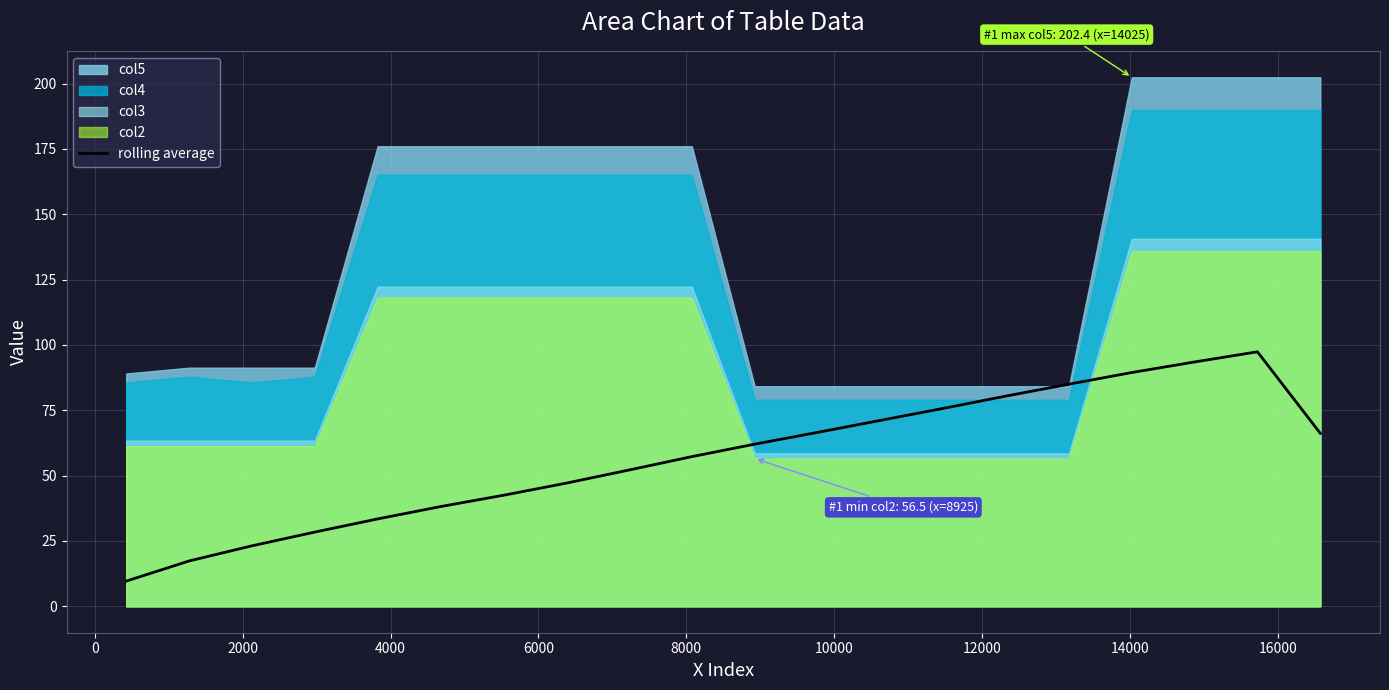

Does the chart display data point markers on the line(s)?

No